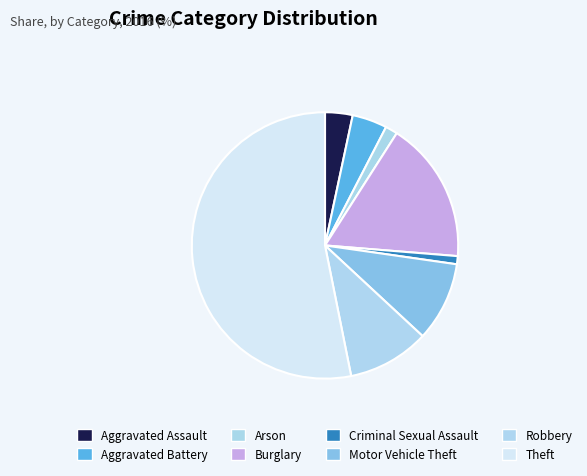

What is the total percentage of Aggravated Battery and Motor Vehicle Theft?

13.9%